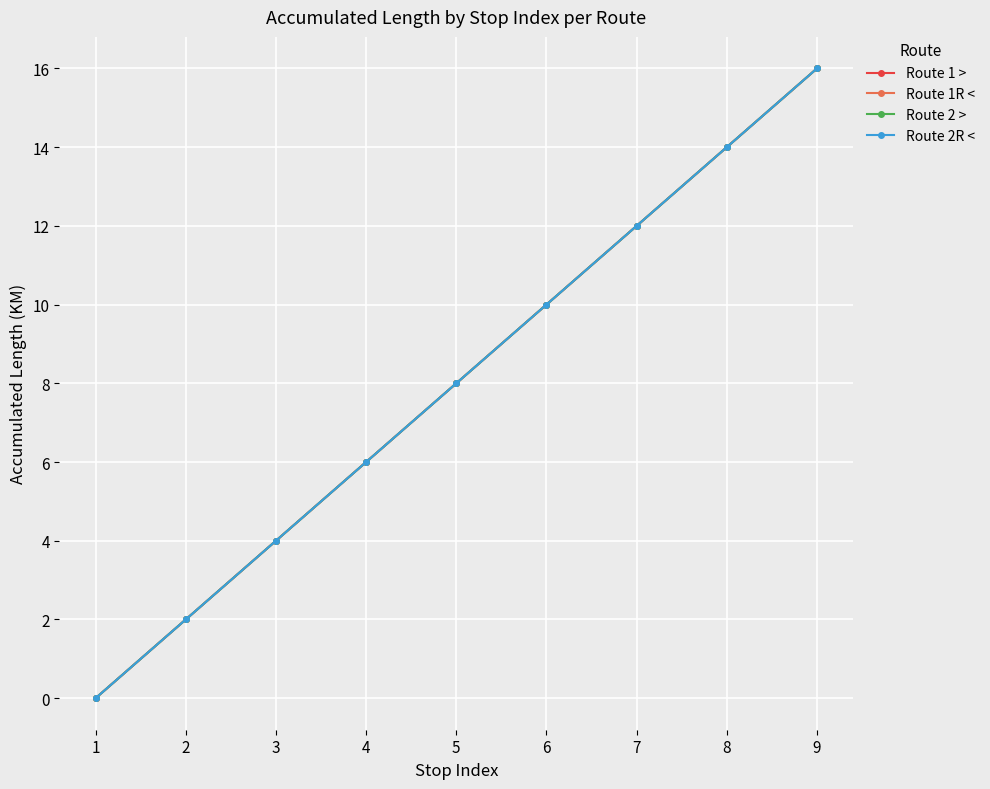

Which series has the largest total across all categories?

Route 1 >